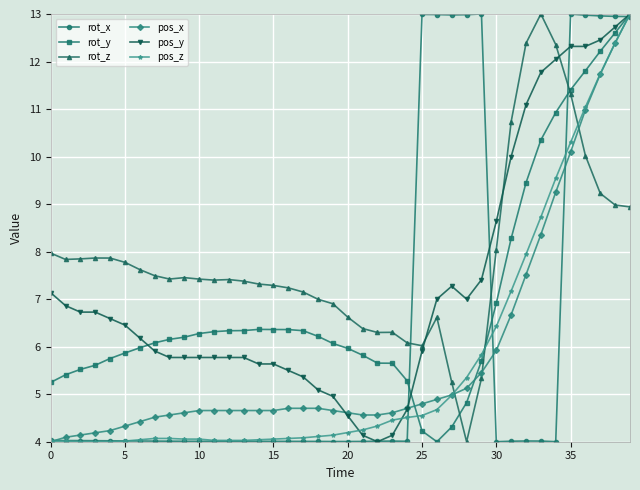

What is the sum of all rot_z values?

313.6